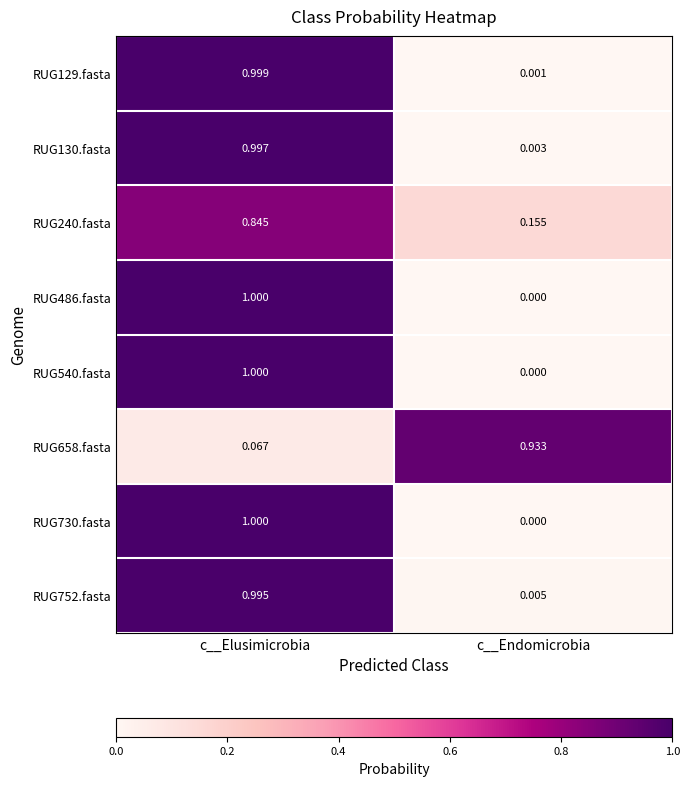

Is the value of RUG752.fasta at c__Elusimicrobia greater than the value of RUG129.fasta at c__Endomicrobia?

Yes